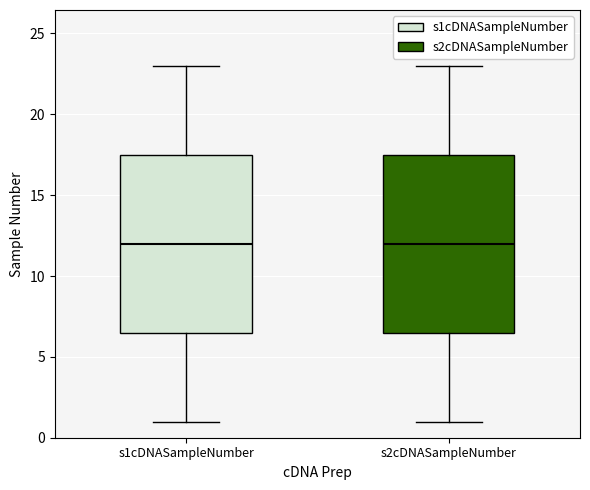

Where is the lower edge of the box for s1cDNASampleNumber on the y-axis? The values are not printed on the chart, so give them approximately, as read against the axis.

6.5